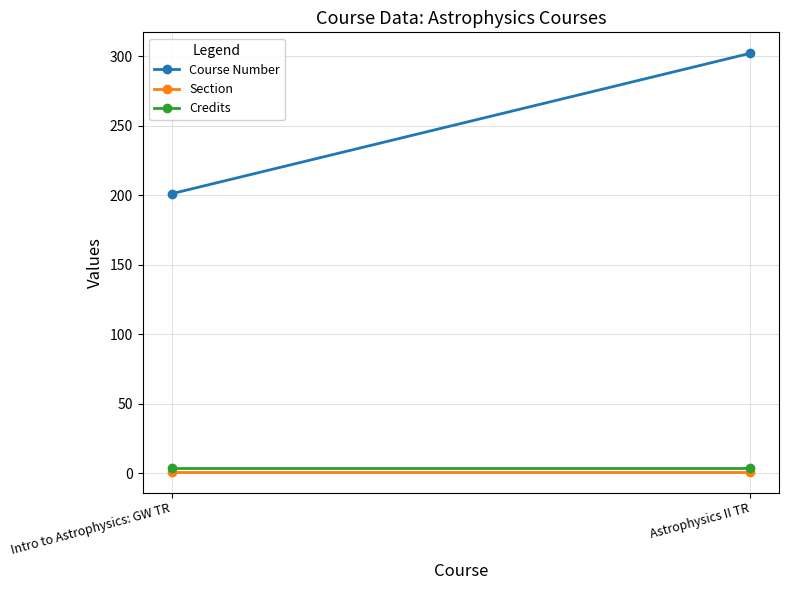

What is the value of the Credits point at the 2nd from the left?

4